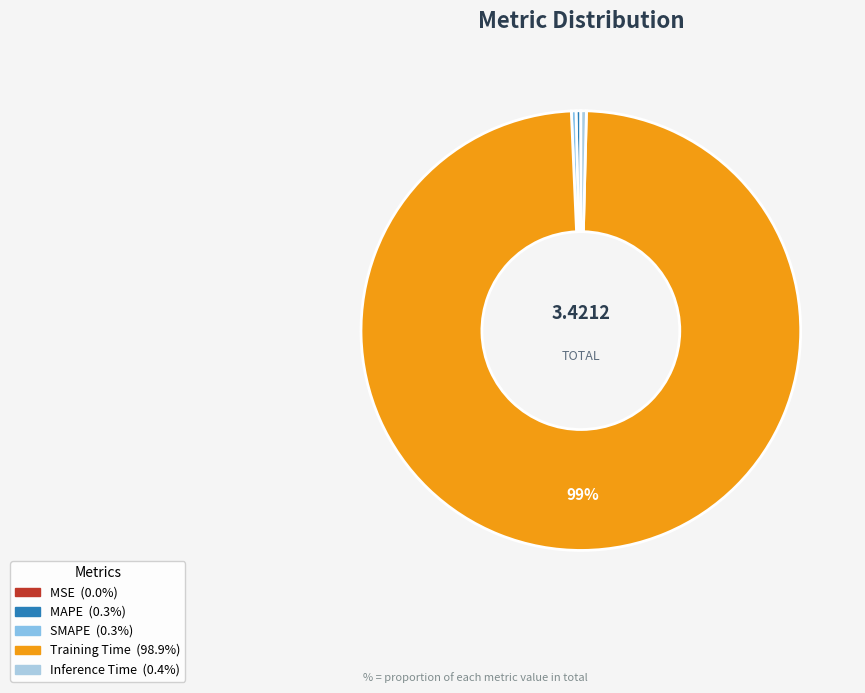

Is it true that Inference Time is 1% of the pie?

False